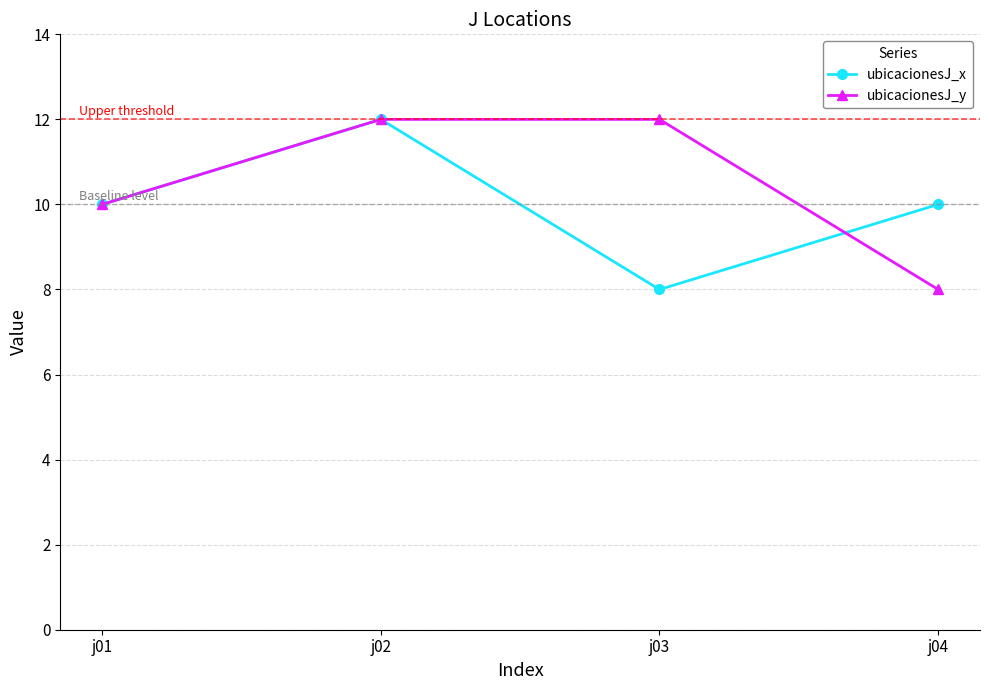

What is the greatest value displayed?

12